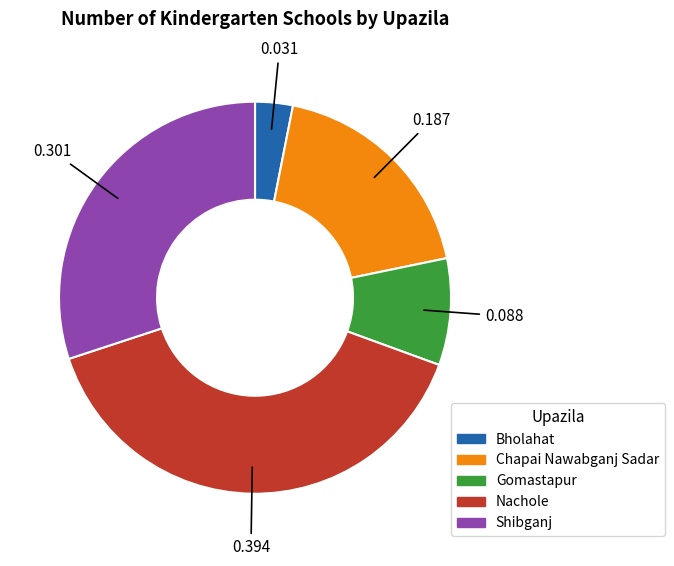

True or false: Chapai Nawabganj Sadar accounts for 33% of the total.

False